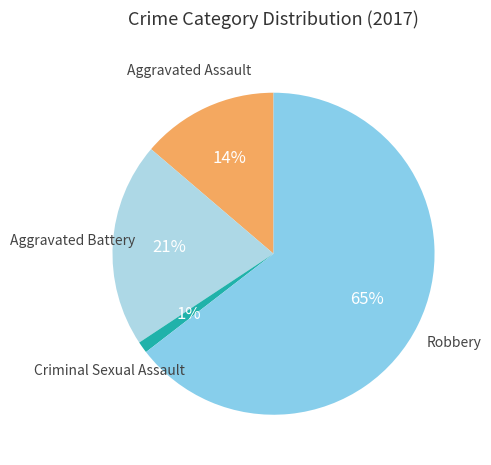

Which slice is the largest?

Robbery